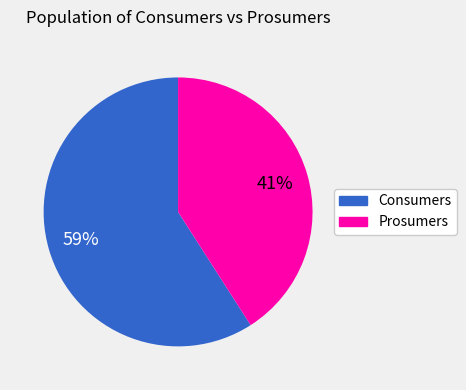

The Consumers slice represents 59% of the pie. True or false?

True